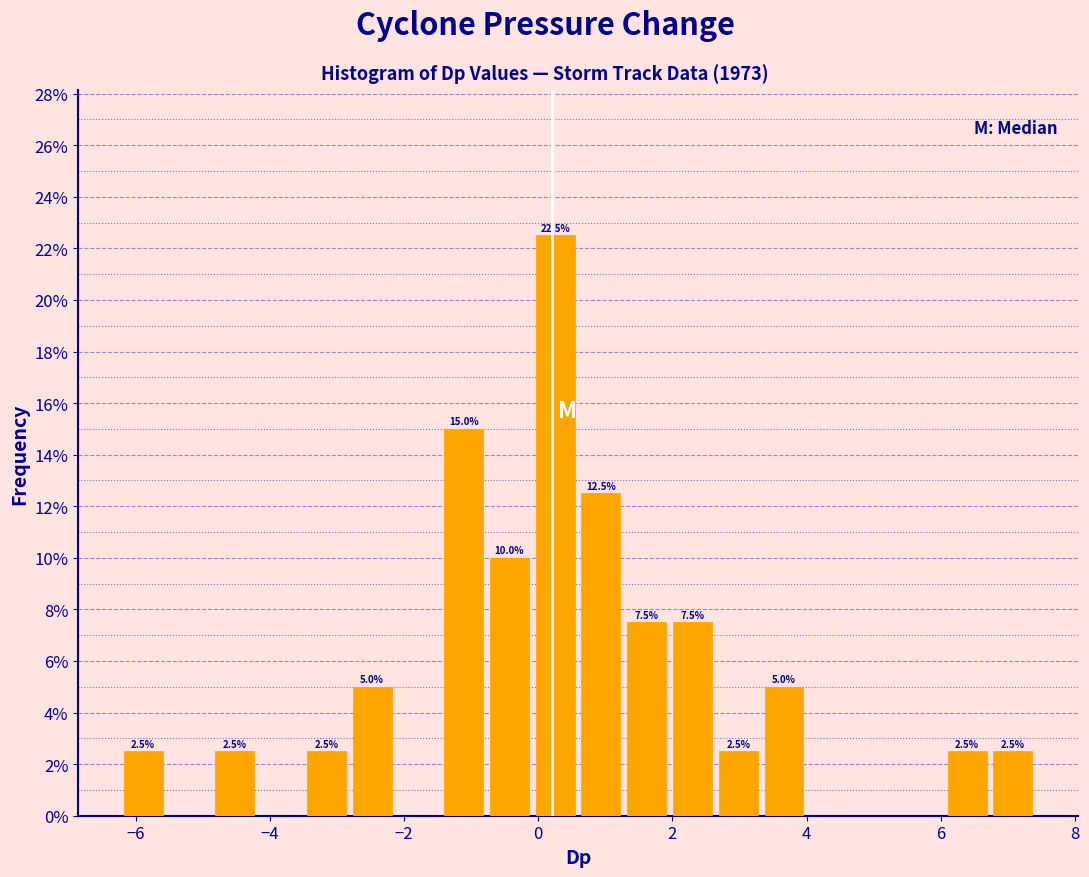

Around what value on the x-axis is the tallest bar? Give the approximate position of its centre, as read against the axis.

0.2